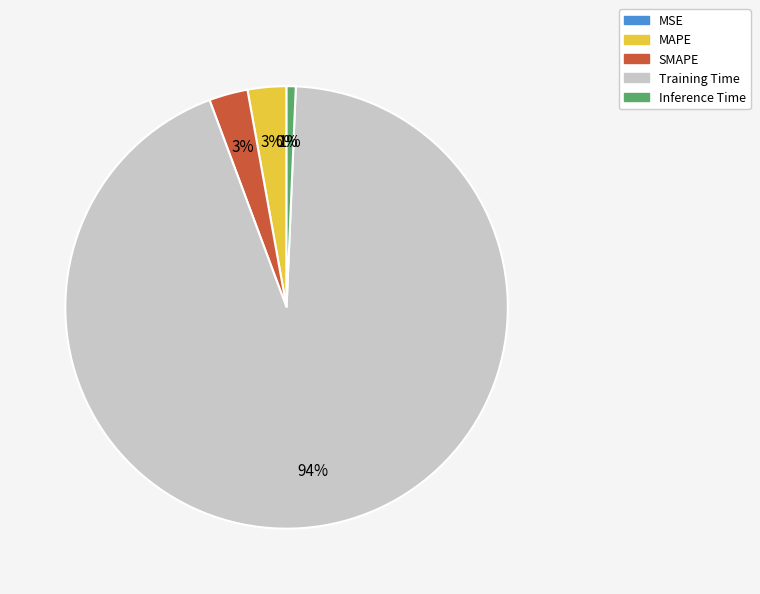

What is the largest slice in the pie chart?

Training Time